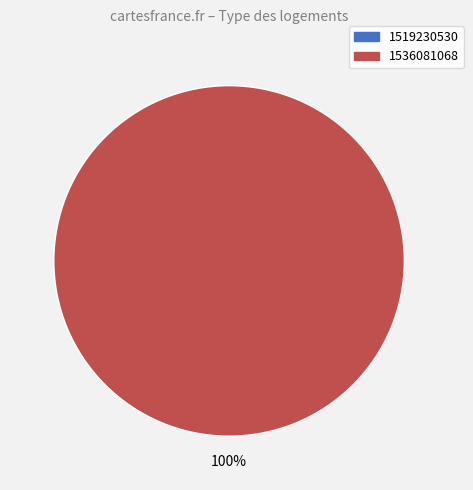

Is there a majority slice in this chart?

Yes